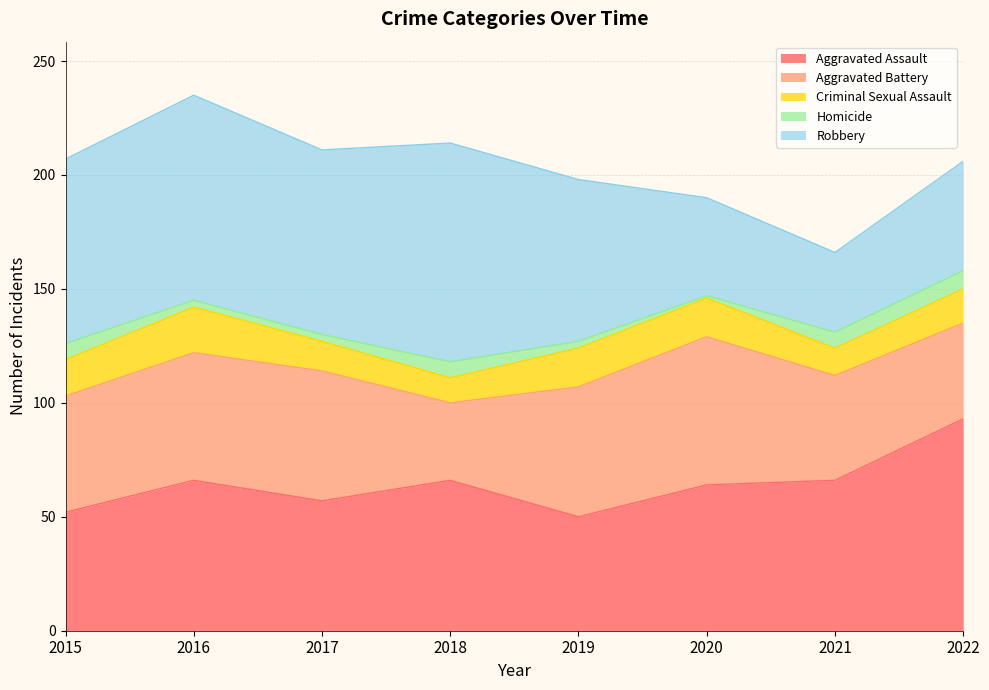

Which series has the largest total across all categories?

Robbery